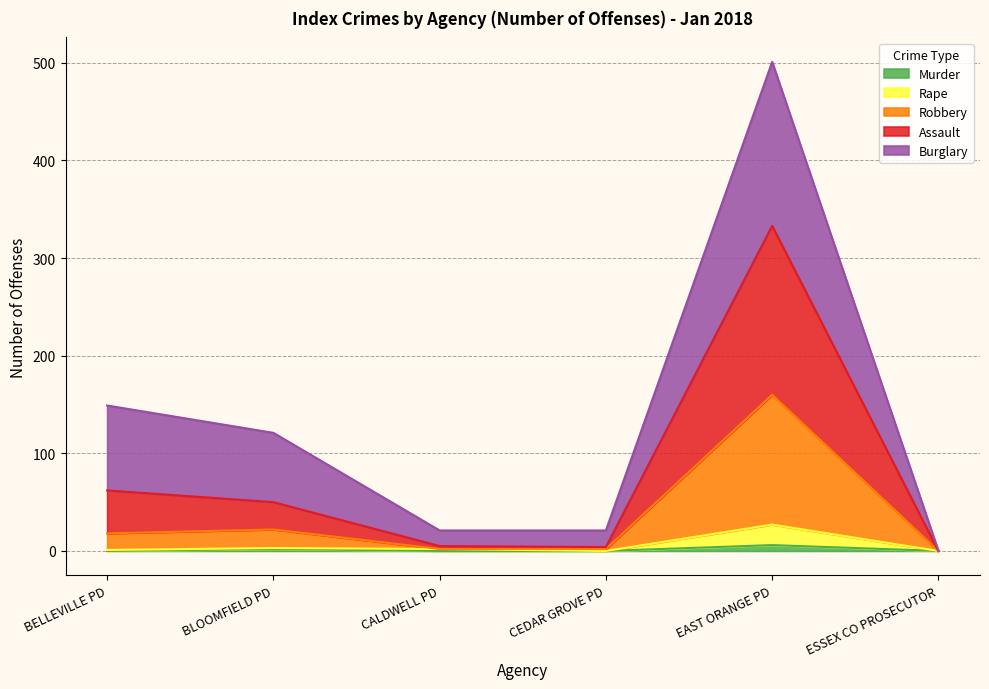

What is the sum of all Rape values?

33